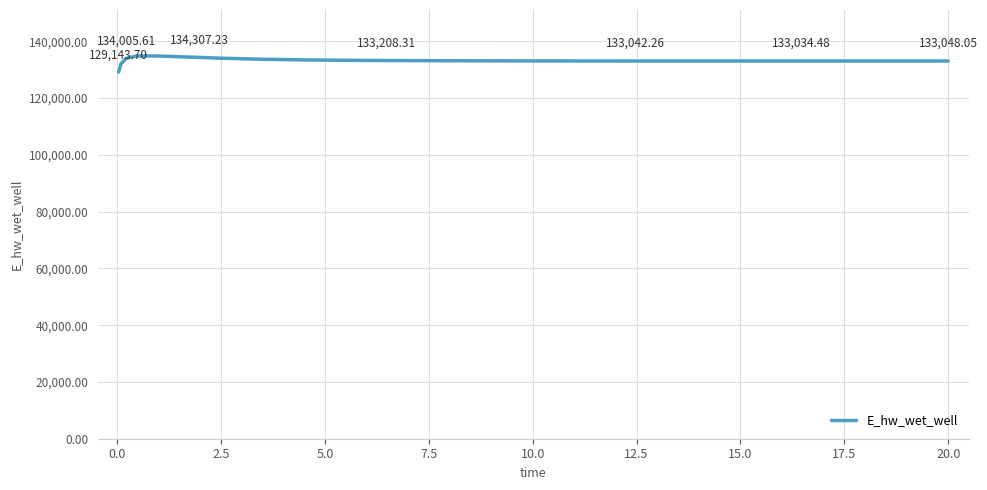

What is the difference between the maximum and minimum values?

5681.7